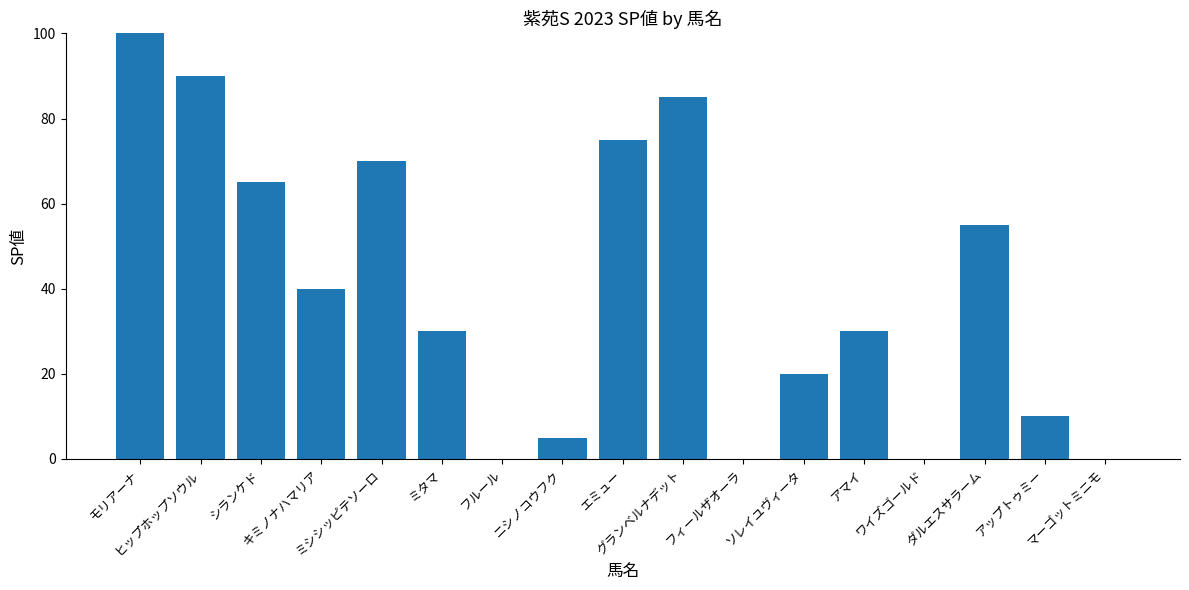

Which has a higher value, グランベルナデット or ワイズゴールド?

グランベルナデット